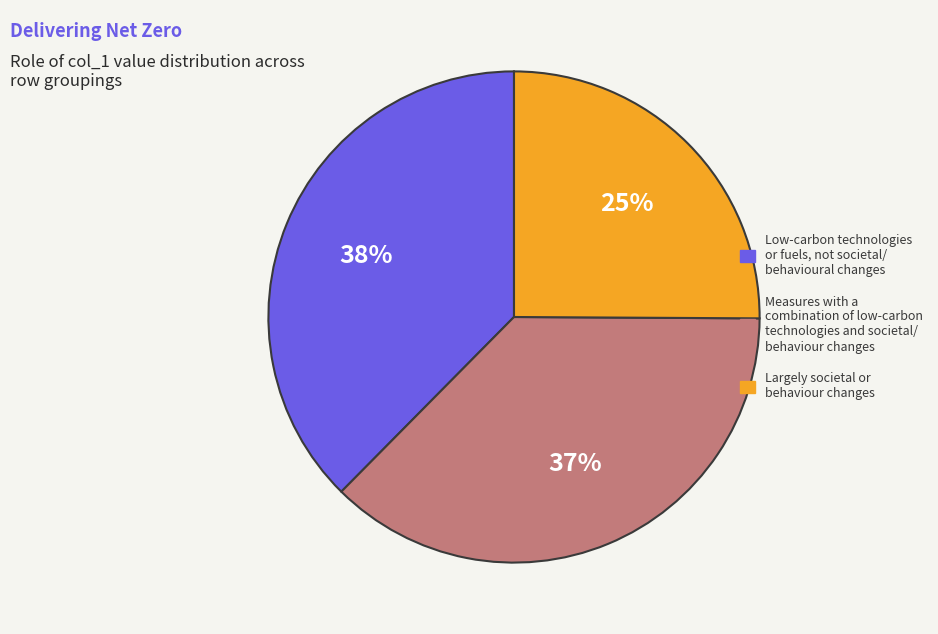

Is there any slice that represents more than half of the pie?

No